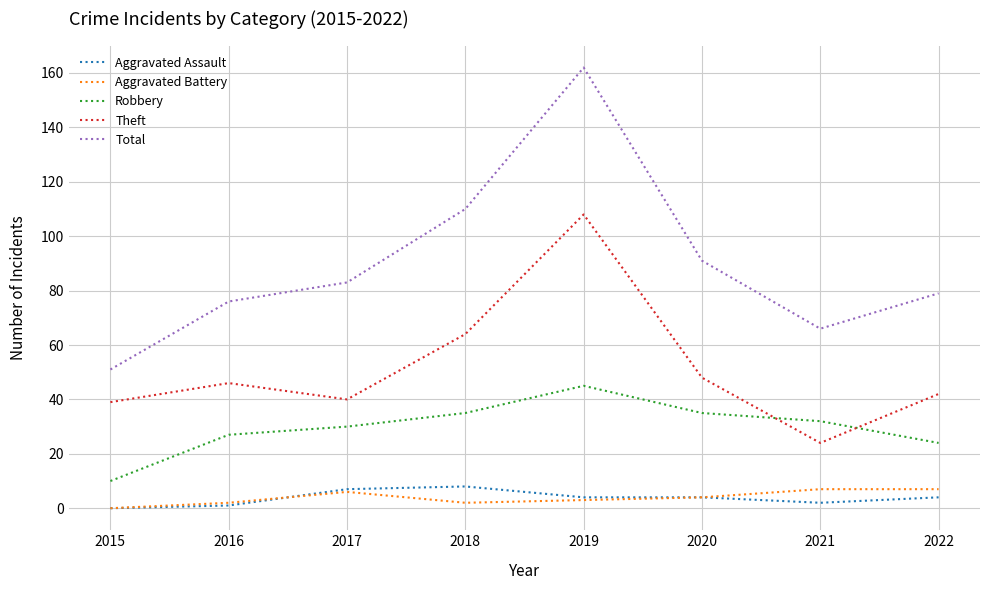

What are all the series names shown in the legend?

Aggravated Assault, Aggravated Battery, Robbery, Theft, Total